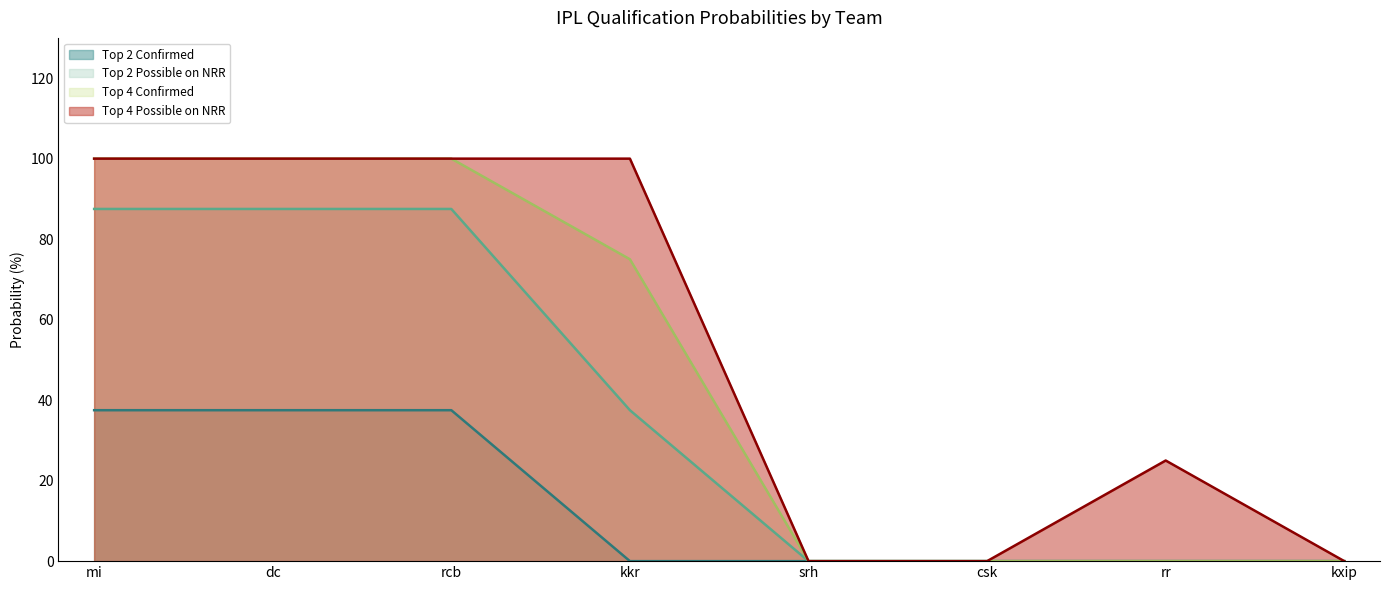

Reading right to left, what are all the values shown in this chart?

Top 2 Confirmed: 0.0	0.0	0.0	0.0	0.0	37.5	37.5	37.5
Top 2 Possible on NRR: 0.0	0.0	0.0	0.0	37.5	87.5	87.5	87.5
Top 4 Confirmed: 0.0	0.0	0.0	0.0	75.0	100.0	100.0	100.0
Top 4 Possible on NRR: 0.0	25.0	0.0	0.0	100.0	100.0	100.0	100.0